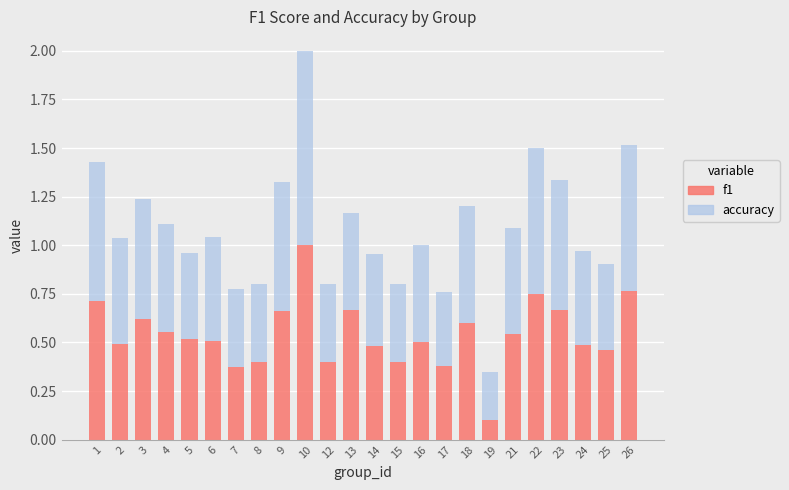

What is the sum of the f1 values at 4 and 23?

1.2